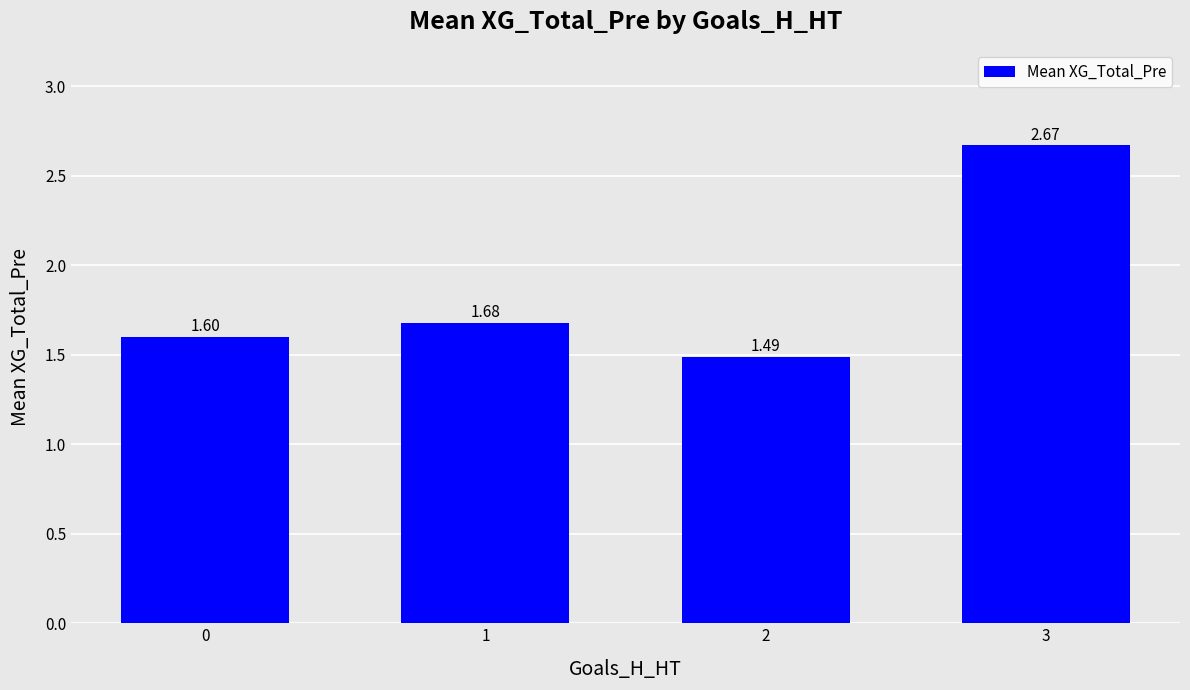

What is the change in value from 0 to 3?

+1.1